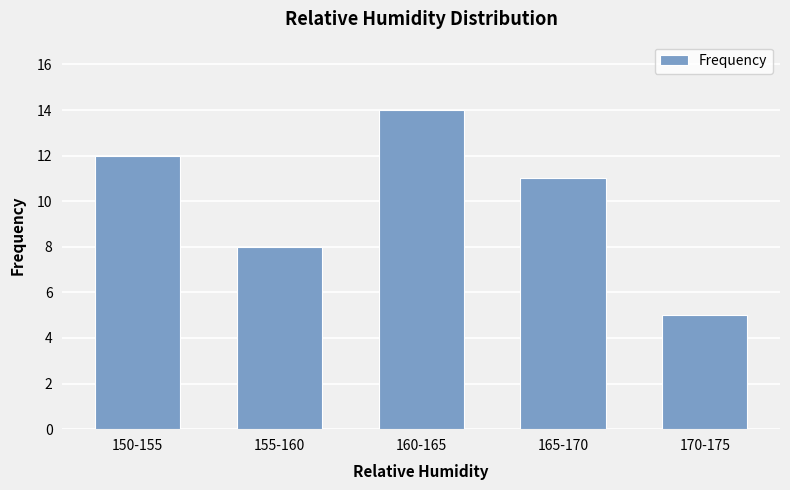

What is the average value?

10